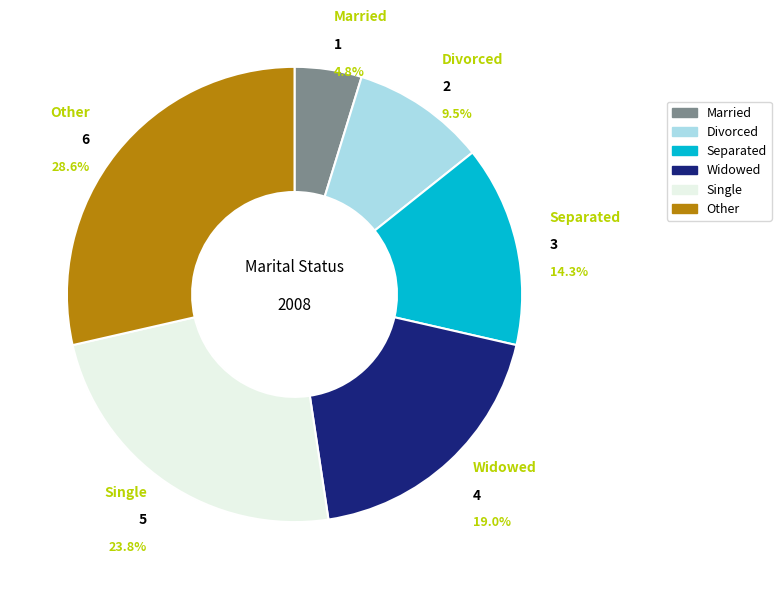

What percentage is the Widowed slice, to the nearest percent?

19%